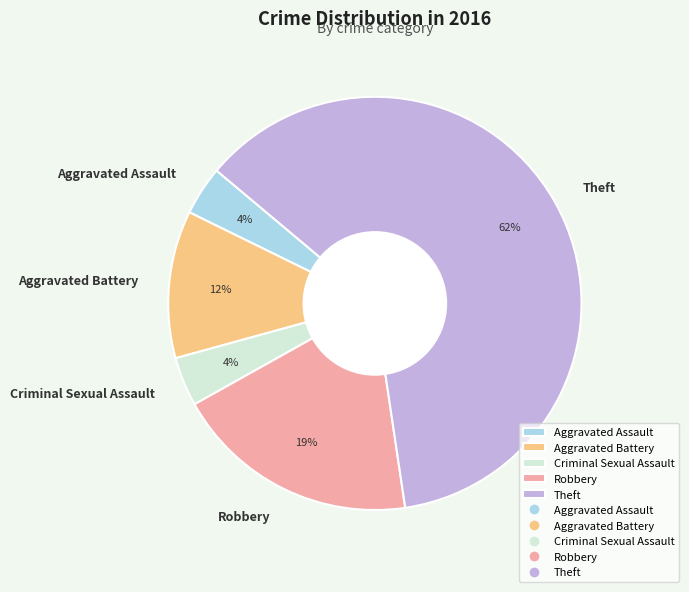

What percentage is the Aggravated Assault slice, to the nearest percent?

4%